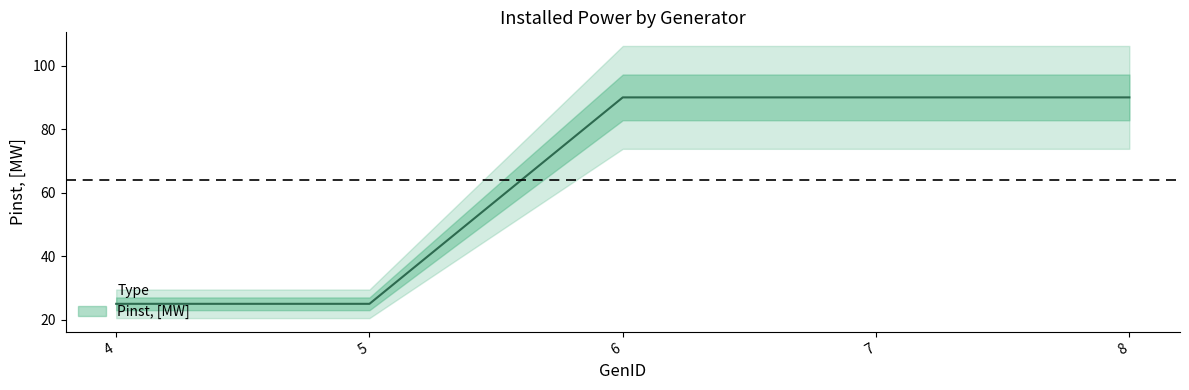

How many lines are shown in the chart?

1